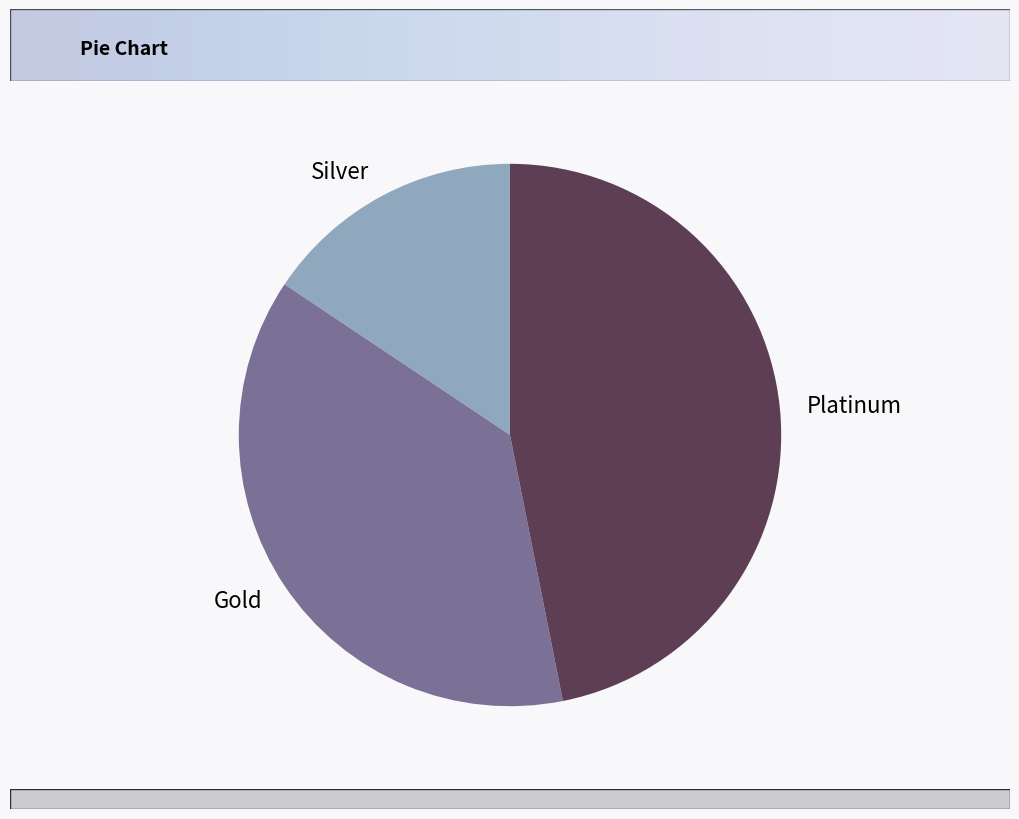

The Gold slice represents 38% of the pie. True or false?

True